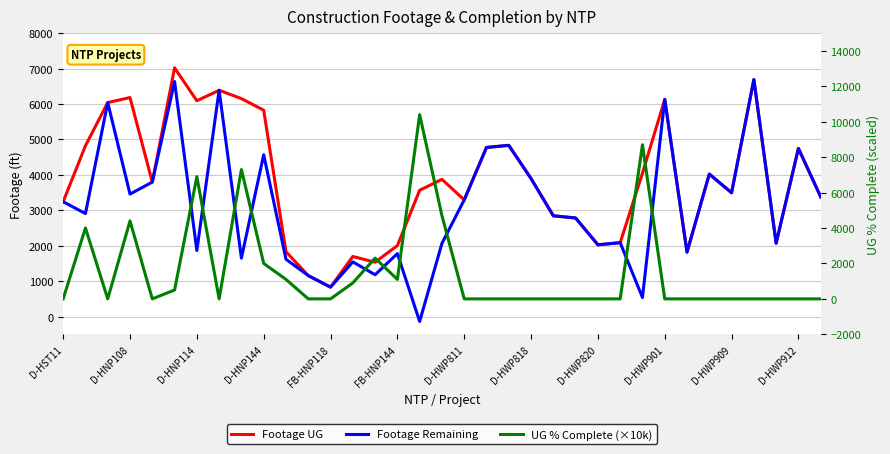

Reading left to right, extract all data points from this chart.

Footage UG: 3242.0	4822.0	6041.0	6182.0	3796.0	7020.0	6092.0	6387.0	6152.0	5825.0	1831.0	1157.0	831.0	1697.0	1534.0	2003.0	3566.0	3874.0	3294.0	4774.0	4833.0	3895.0	2845.0	2783.0	2027.0	2086.0	4048.0	6130.0	1820.0	4022.0	3495.0	6691.0	2071.0	4747.0	3378.0
Footage Remaining: 3242.0	2908.0	6041.0	3458.0	3796.0	6634.0	1865.0	6387.0	1650.0	4568.0	1619.0	1157.0	831.0	1544.0	1181.0	1778.0	-138.0	2066.0	3294.0	4774.0	4833.0	3895.0	2845.0	2783.0	2027.0	2086.0	539.0	6130.0	1820.0	4022.0	3495.0	6691.0	2071.0	4747.0	3378.0
UG % Complete (×10k): 0.0	4000.0	0.0	4400.0	0.0	500.0	6900.0	0.0	7300.0	2000.0	1100.0	0.0	0.0	900.0	2300.0	1100.0	10400.0	4700.0	0.0	0.0	0.0	0.0	0.0	0.0	0.0	0.0	8700.0	0.0	0.0	0.0	0.0	0.0	0.0	0.0	0.0